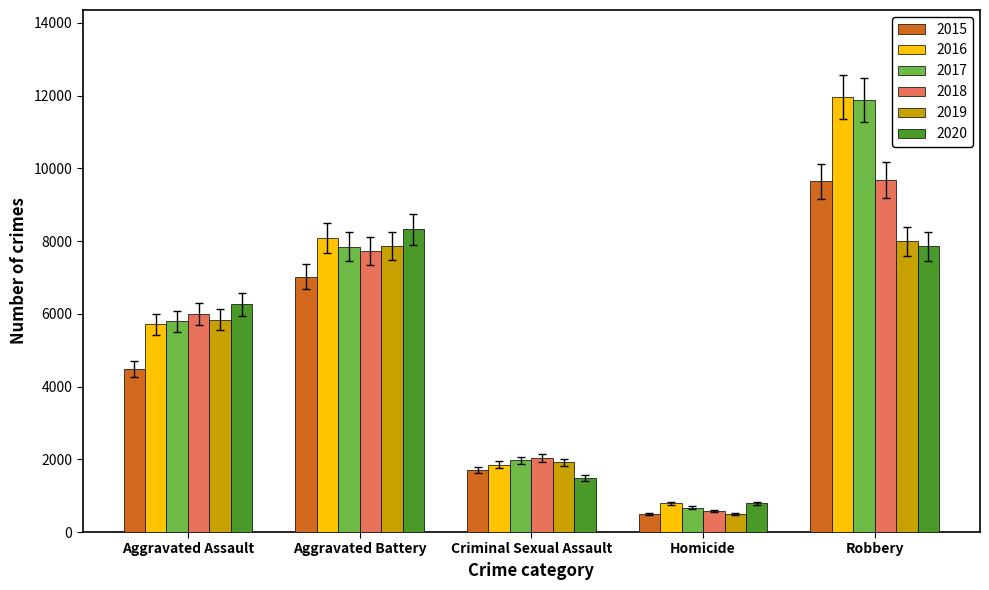

Is the value of 2015 at Aggravated Battery greater than the value of 2020 at Homicide?

Yes